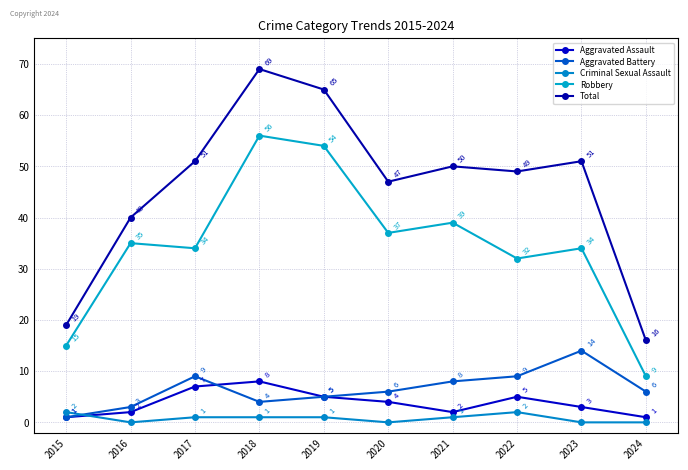

Is the value of Total at 2019 greater than the value of Aggravated Battery at 2019?

Yes